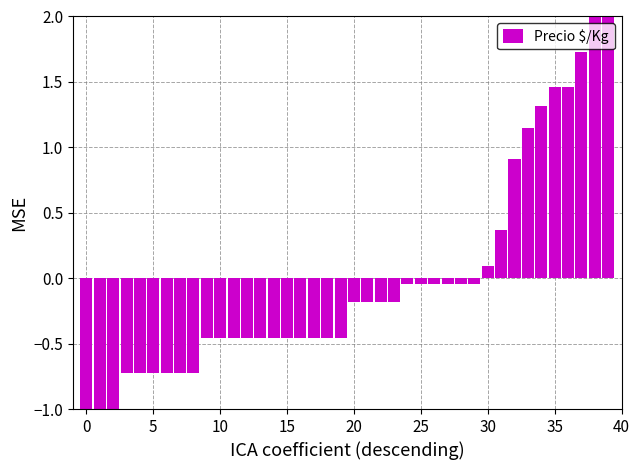

What is the difference between the maximum and minimum values?

3.0